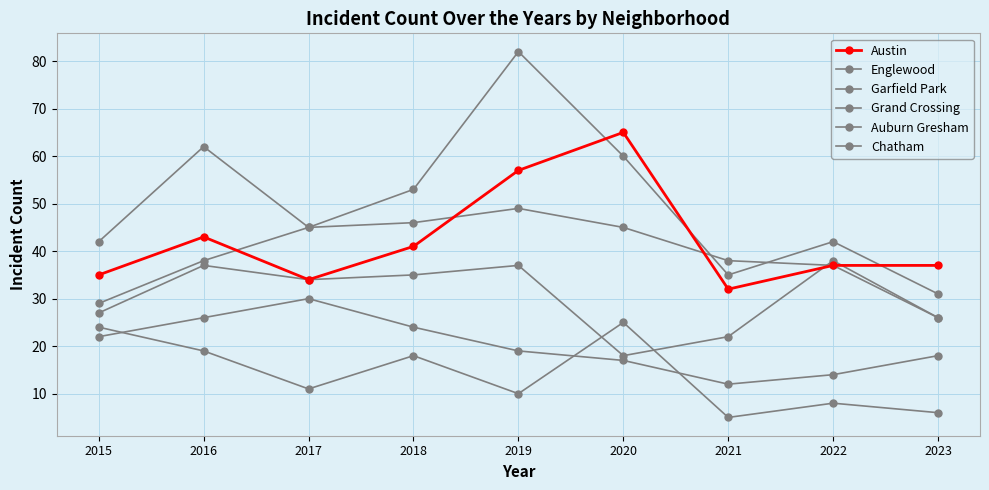

Rank the series at 2018 from highest to lowest value.

Garfield Park, Englewood, Austin, Grand Crossing, Chatham, Auburn Gresham